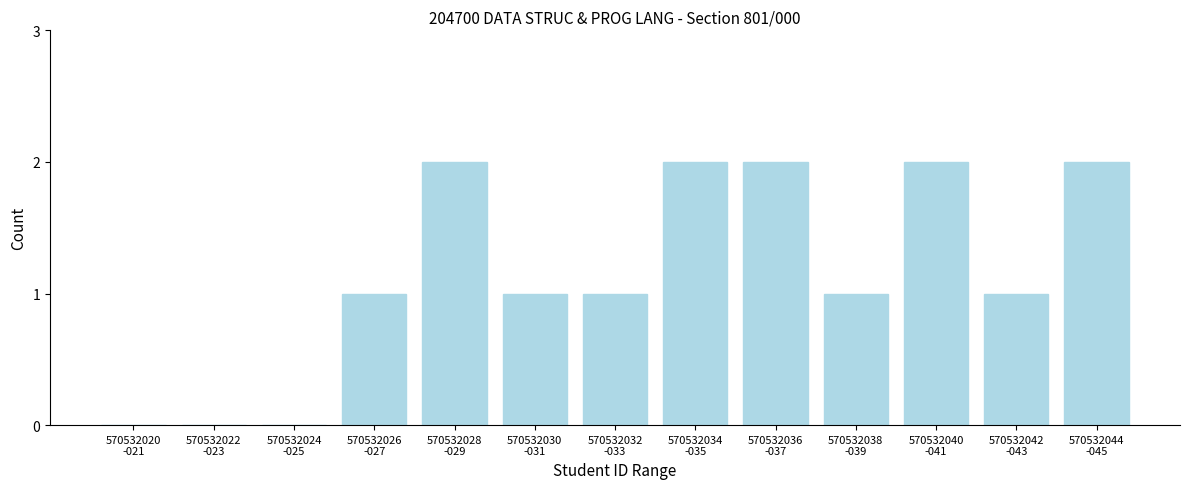

What is the sum of all values?

15